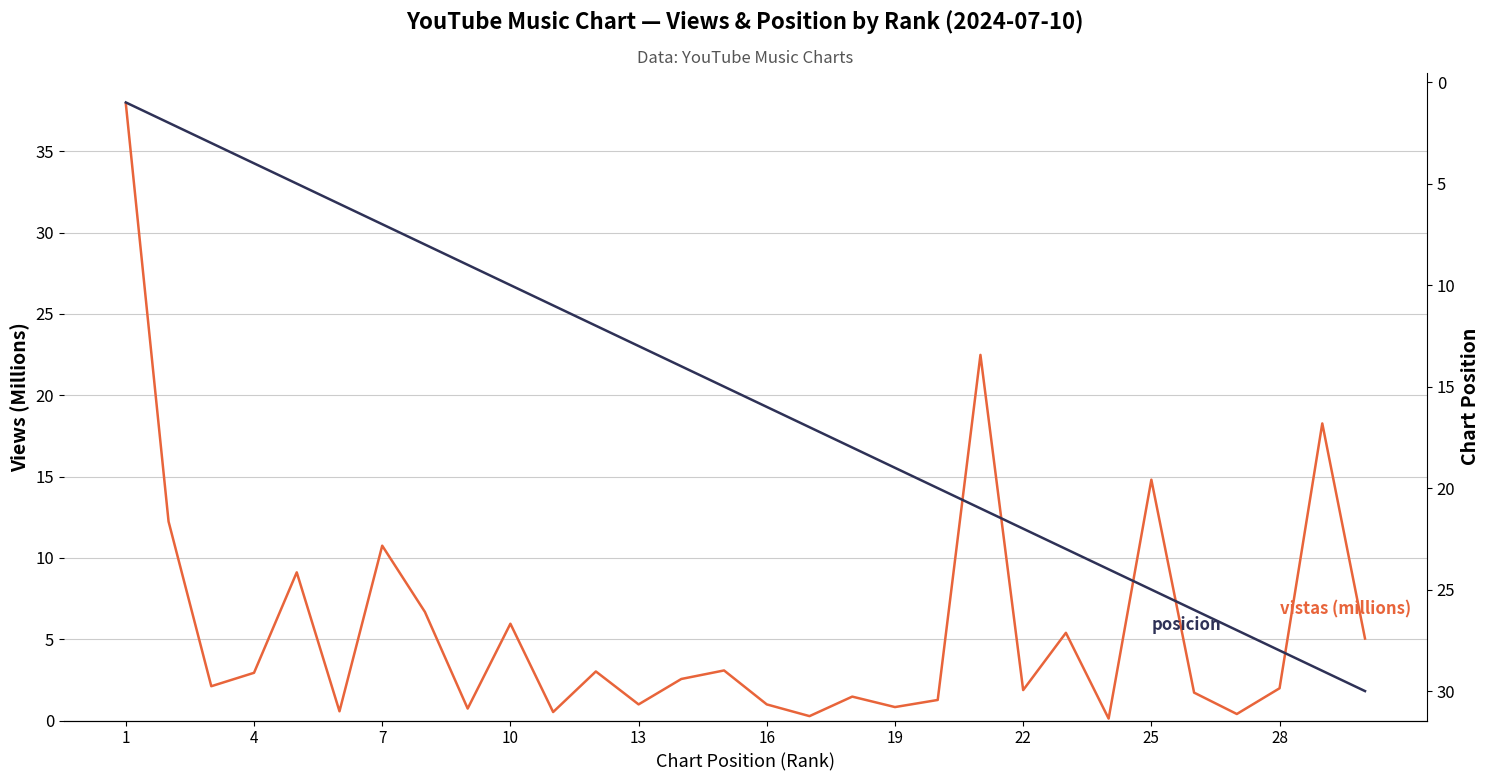

How many lines are shown in the chart?

2